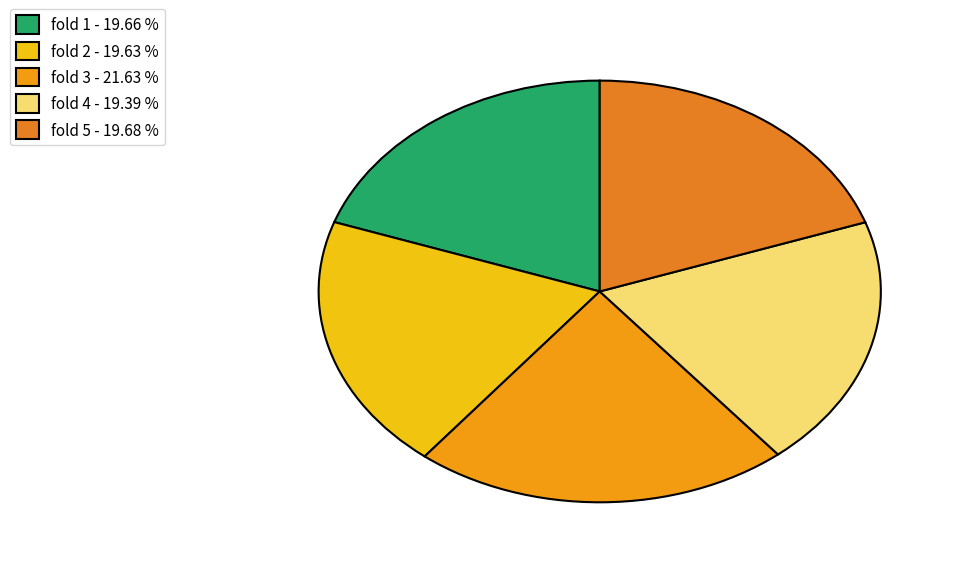

Does fold 1 represent more than half of the total?

No